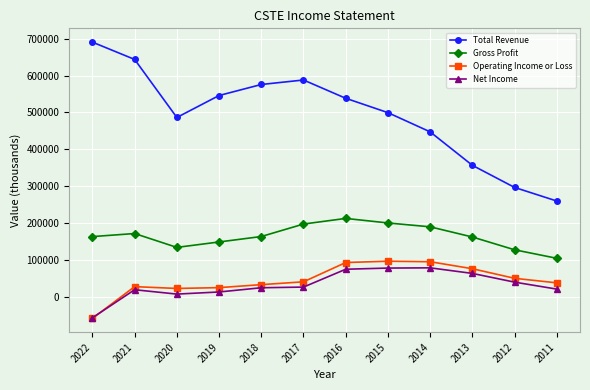

What is the approximate value of Operating Income or Loss at 2015, to the nearest 10?

96400